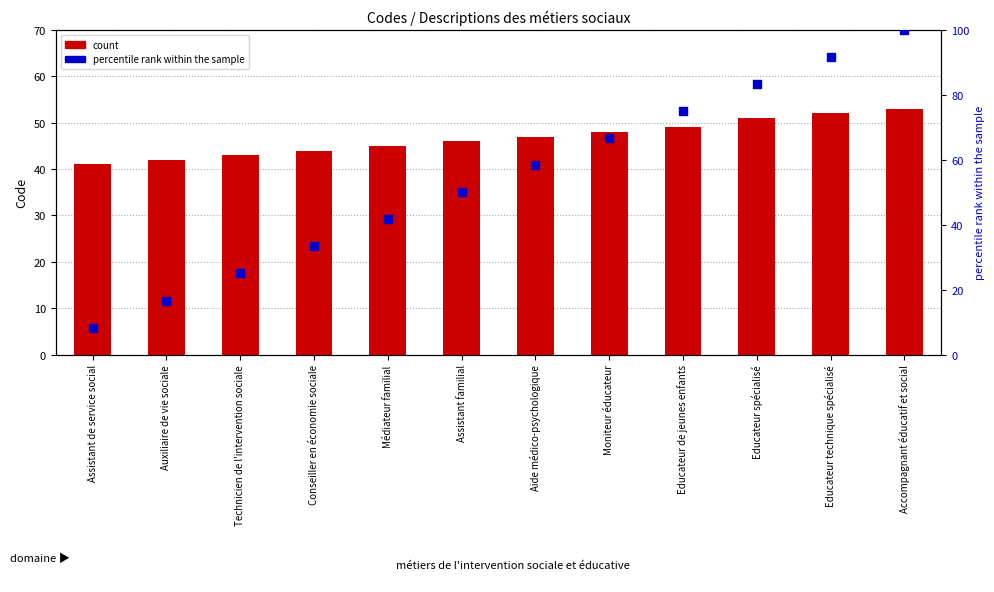

At how many categories does at least one series exceed 81?

3